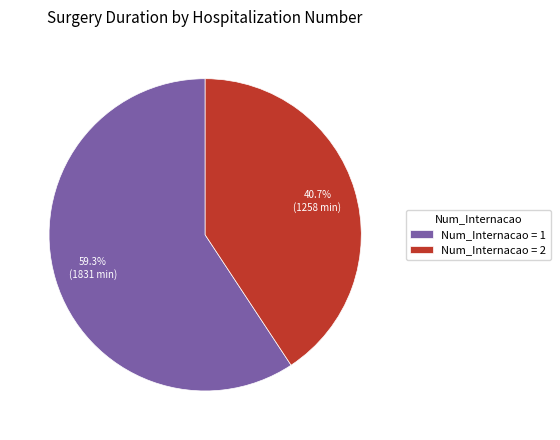

Count the number of slices in the pie.

2